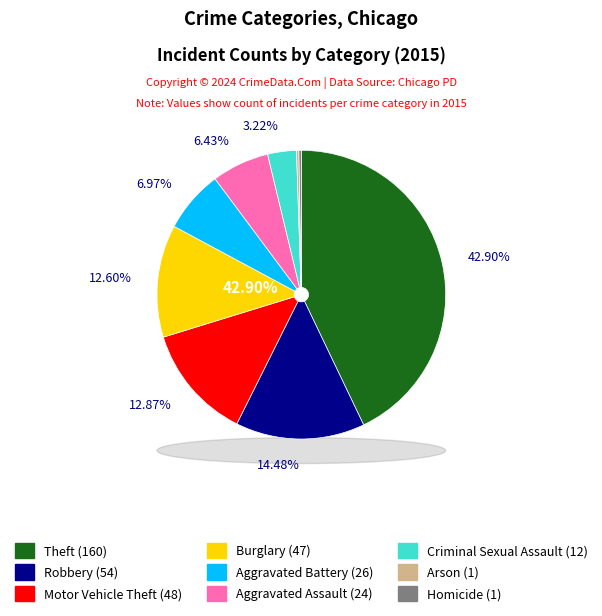

How many segments does this pie chart have?

9